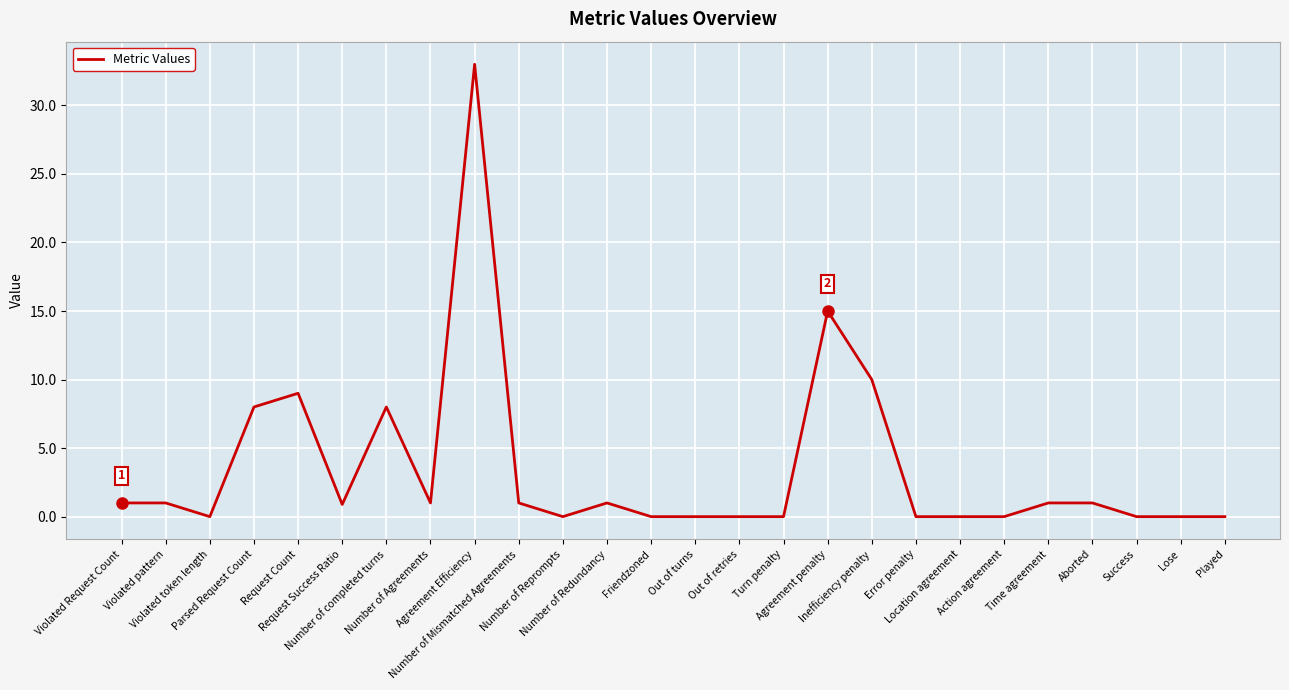

What is the difference between the maximum and minimum values?

33.0